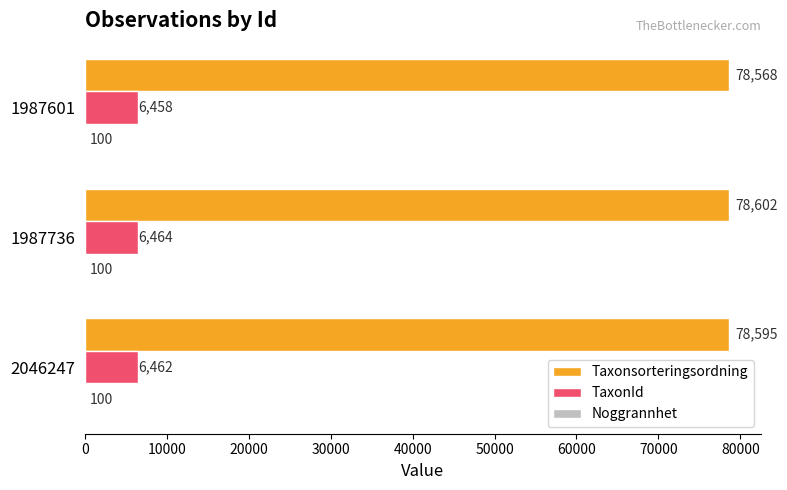

At which category is the sum across all series the highest?

1987736